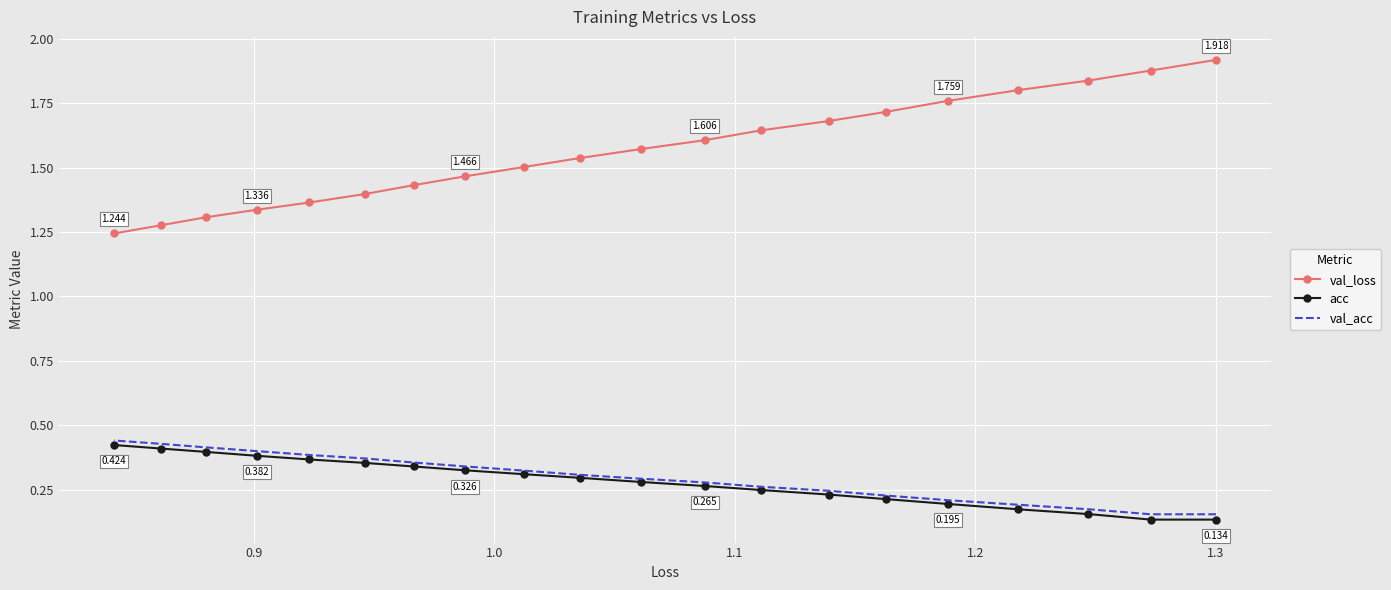

What is the average value of the val_acc series?

0.3